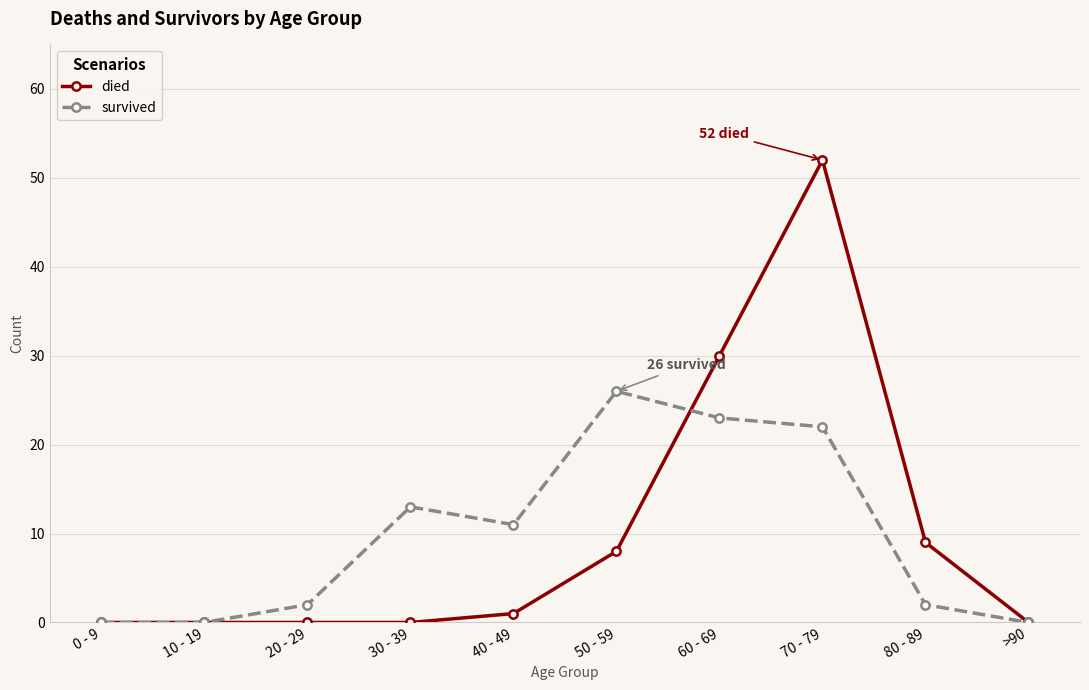

What is the greatest value displayed?

52